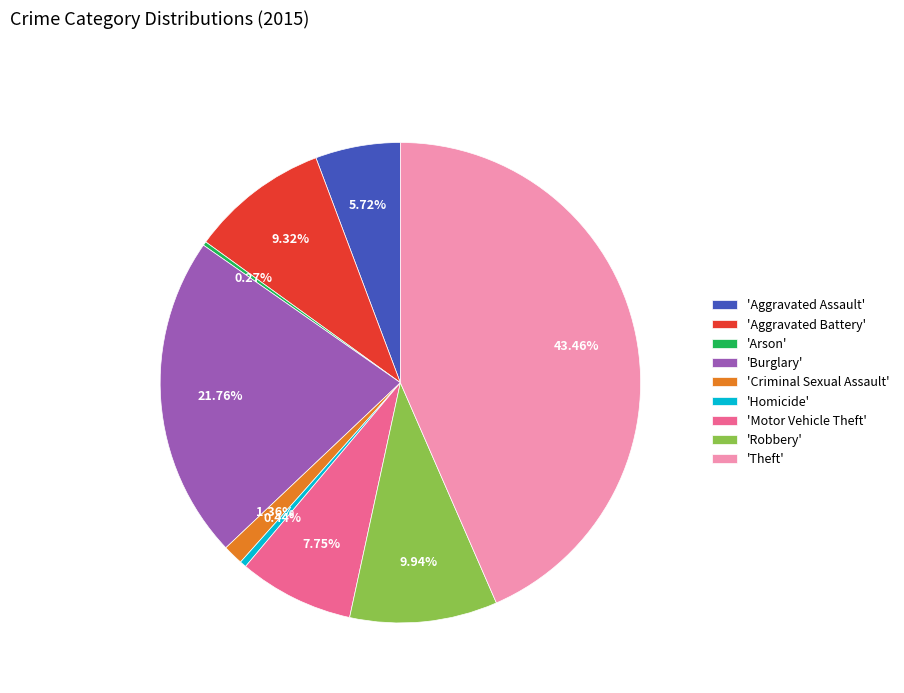

Do 'Burglary' and 'Motor Vehicle Theft' together represent more than half of the pie?

No